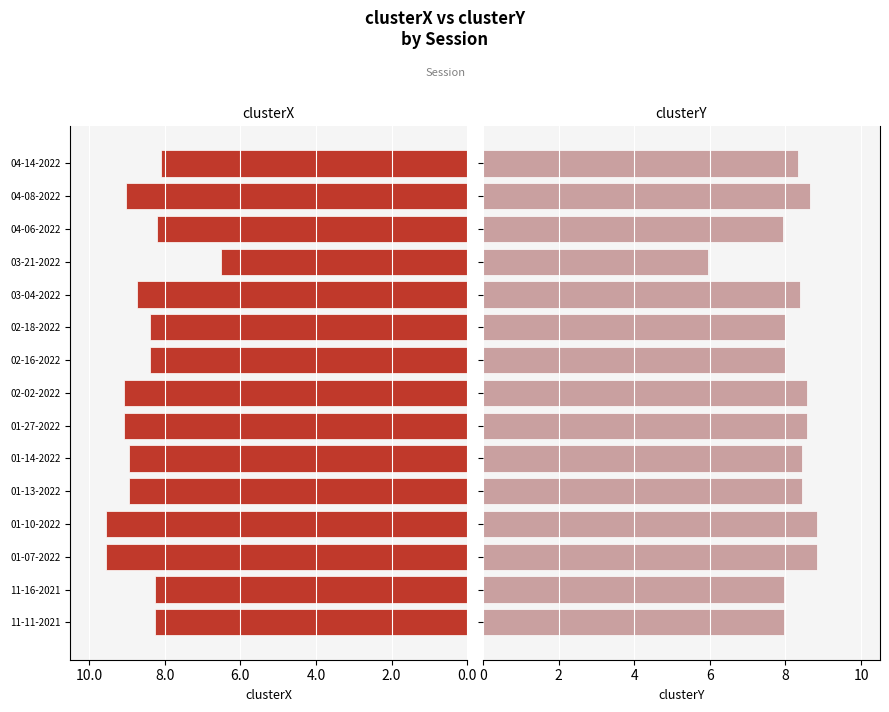

Reading left to right, list all the values displayed in this chart.

clusterX: -8.3	-8.3	-9.5	-9.5	-8.9	-8.9	-9.1	-9.1	-8.4	-8.4	-8.7	-6.5	-8.2	-9.0	-8.1
clusterY: 8.0	8.0	8.8	8.8	8.4	8.4	8.6	8.6	8.0	8.0	8.4	5.9	7.9	8.7	8.3